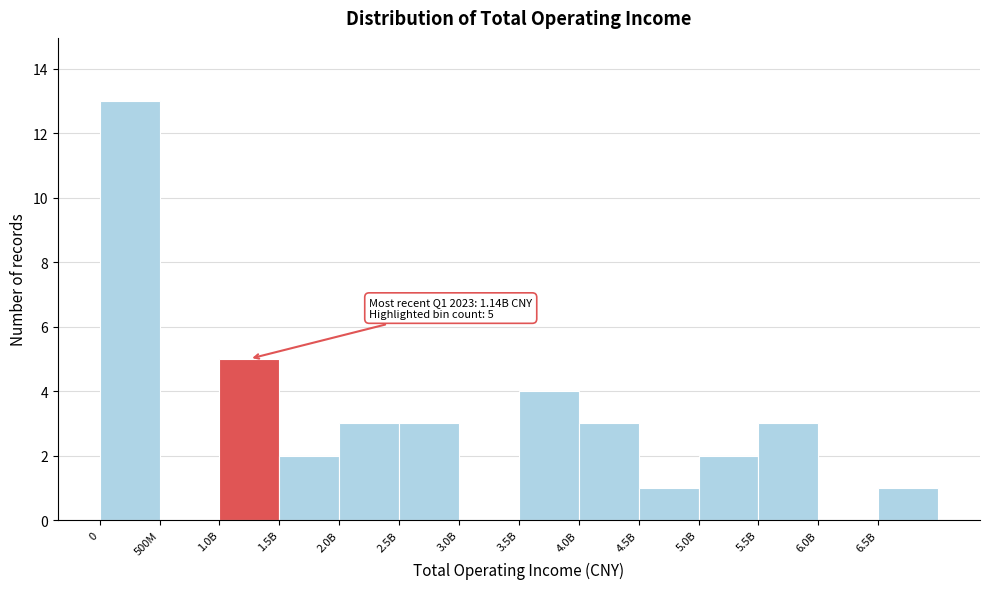

Reading left to right, list all the values displayed in this chart.

0=13	500M=0	1.0B=5	1.5B=2	2.0B=3	2.5B=3	3.0B=0	3.5B=4	4.0B=3	4.5B=1	5.0B=2	5.5B=3	6.0B=0	6.5B=1